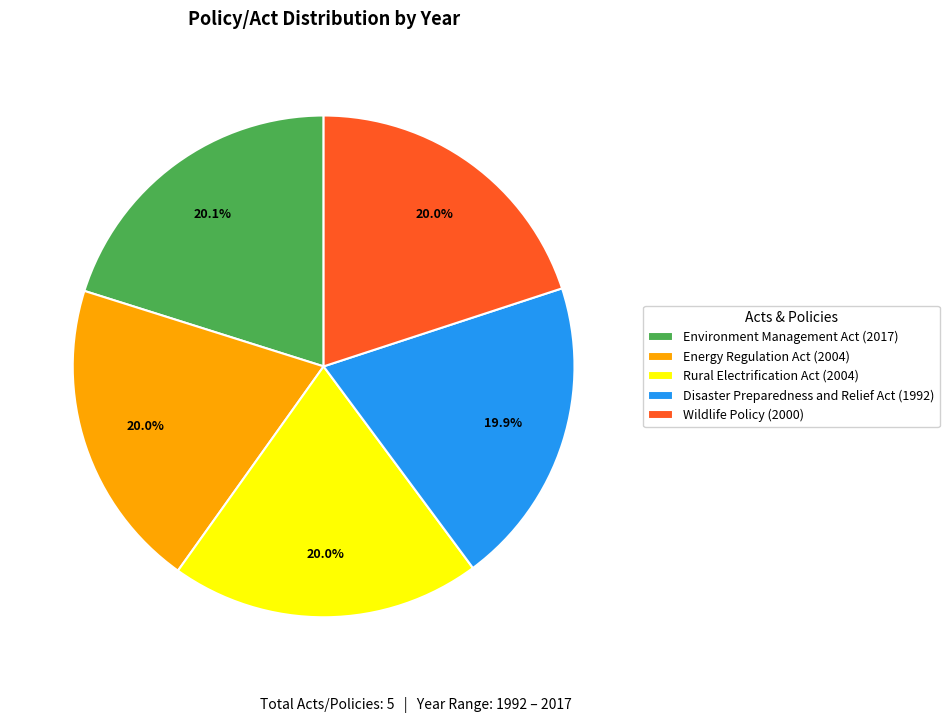

What percentage is the Disaster Preparedness and Relief Act slice, to the nearest percent?

20%